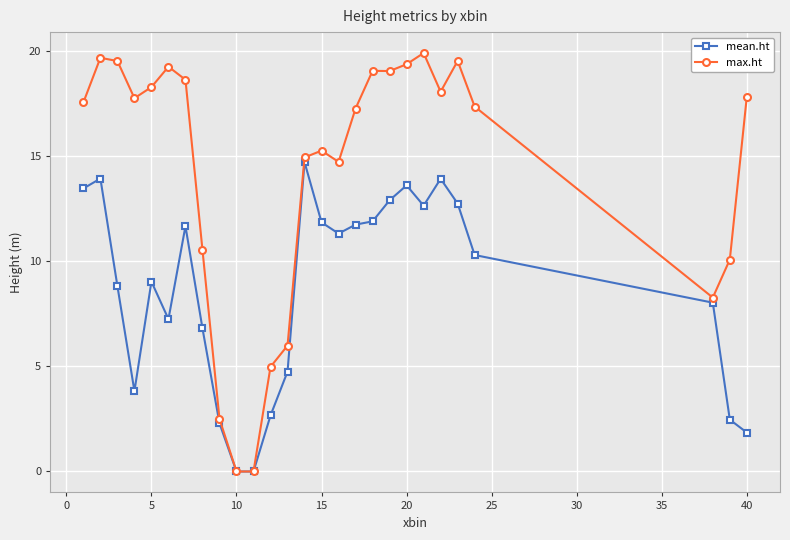

Which series has the largest range (max minus min)?

max.ht